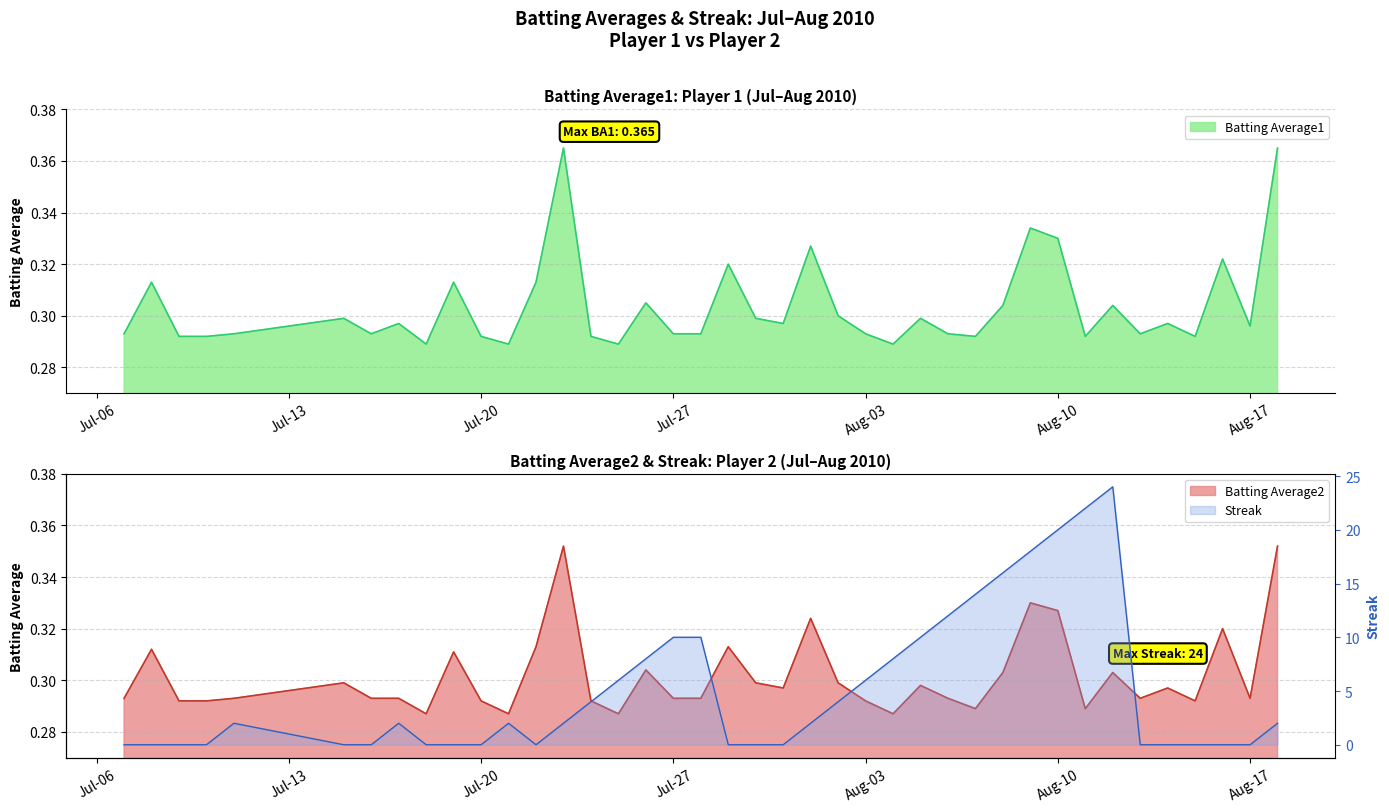

After their last crossing, which series has the higher values: Streak or Batting Average2?

Streak